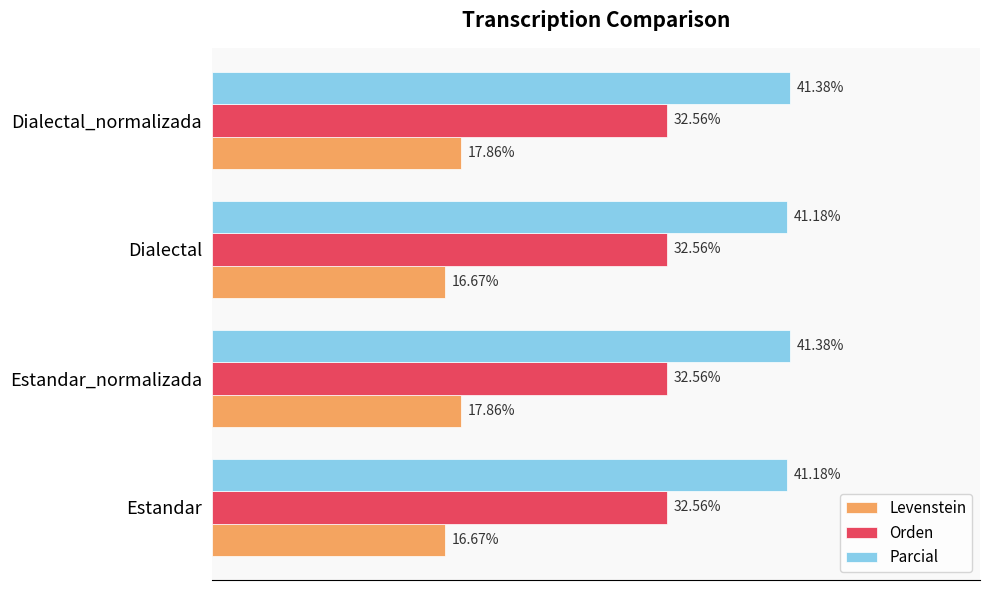

Is the value of Parcial at Estandar_normalizada greater than the value of Levenstein at Dialectal?

Yes